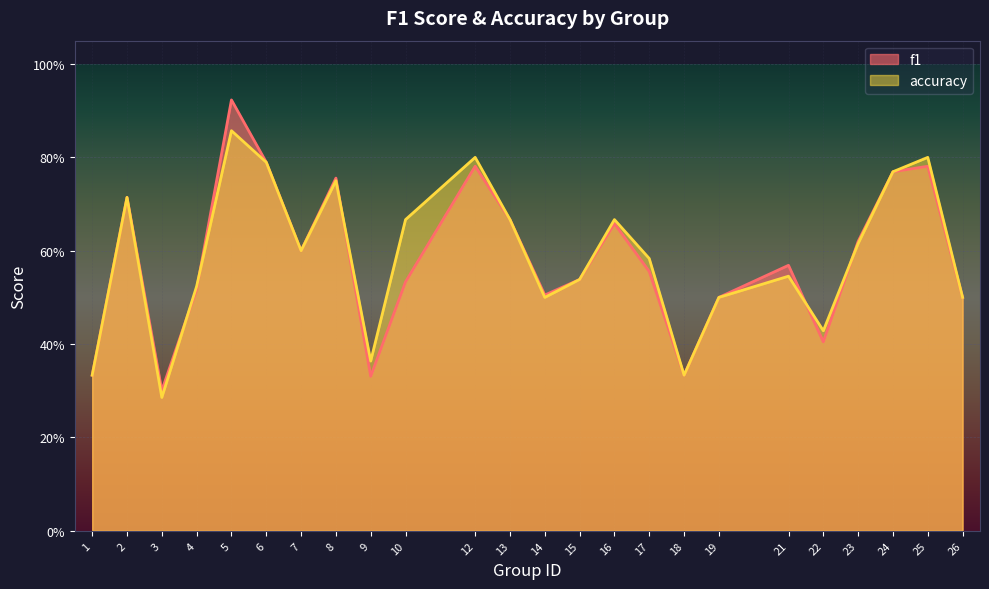

What is the total value across all series at 13?

1.3